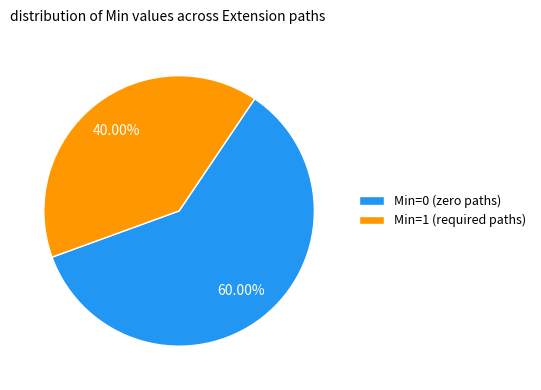

Approximately how many times larger is the value at Min=1 (required paths) compared to Min=0 (zero paths)?

0.7